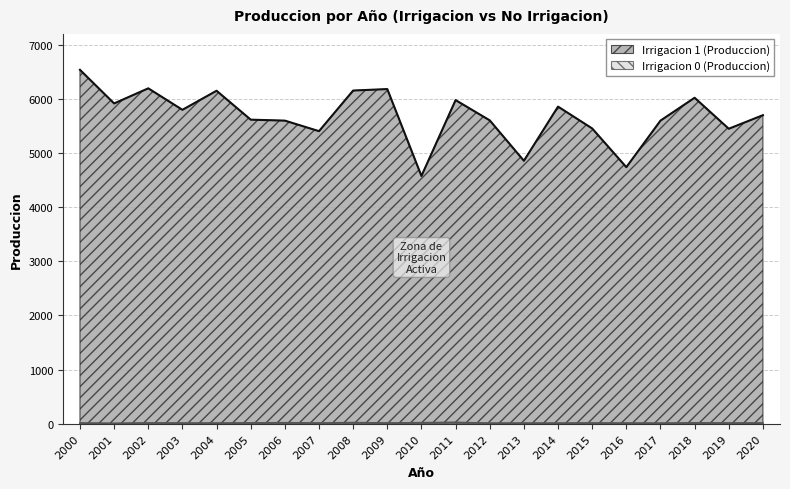

List the series in order of their overall mean, lowest first.

Irrigacion 0 (Produccion), Irrigacion 1 (Produccion)